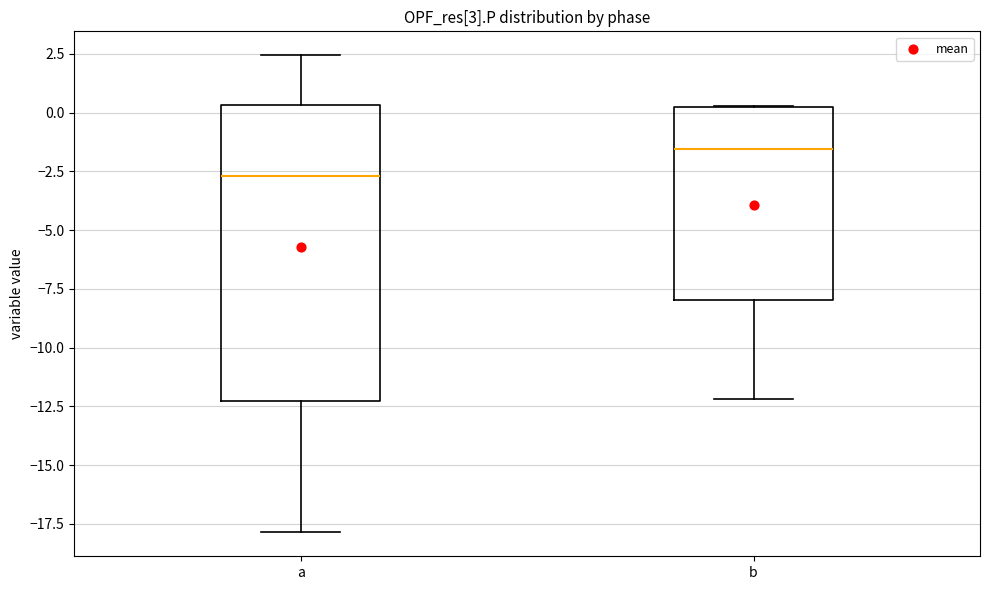

Which box has the lowest median line?

a